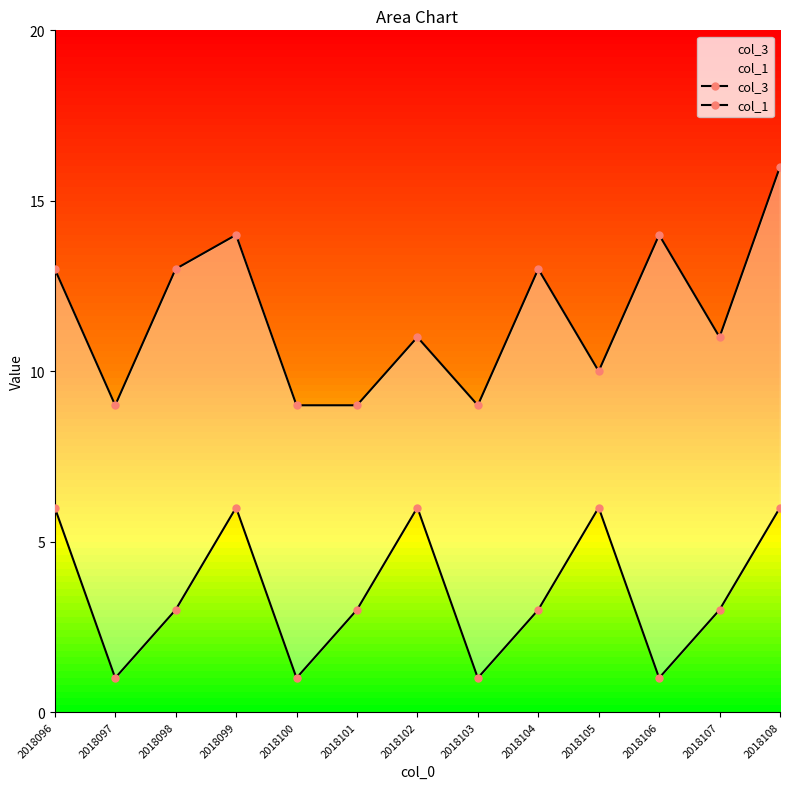

In col_1, how many points are lower than both neighbors (excluding endpoints)?

4